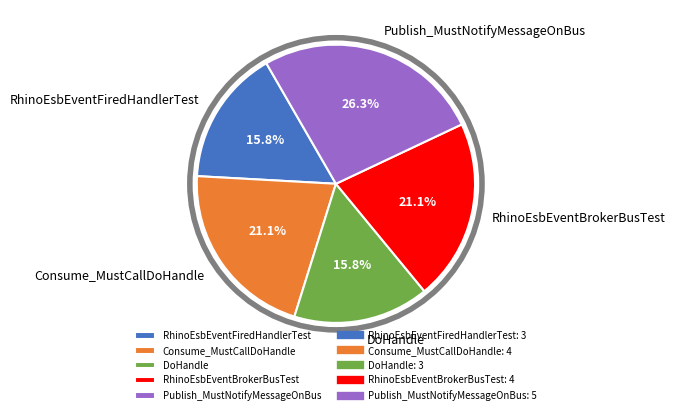

To the nearest percent, what portion does DoHandle represent?

16%